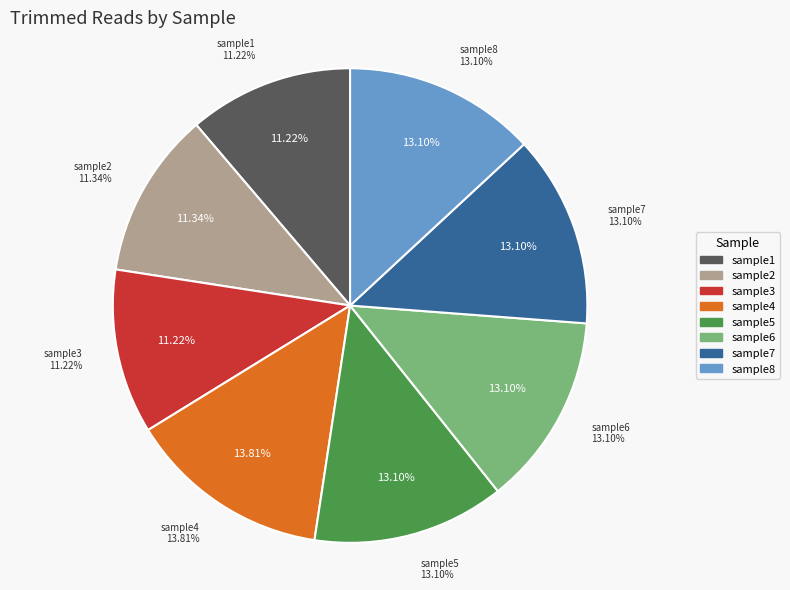

Which has a higher value, sample4 or sample8?

sample4